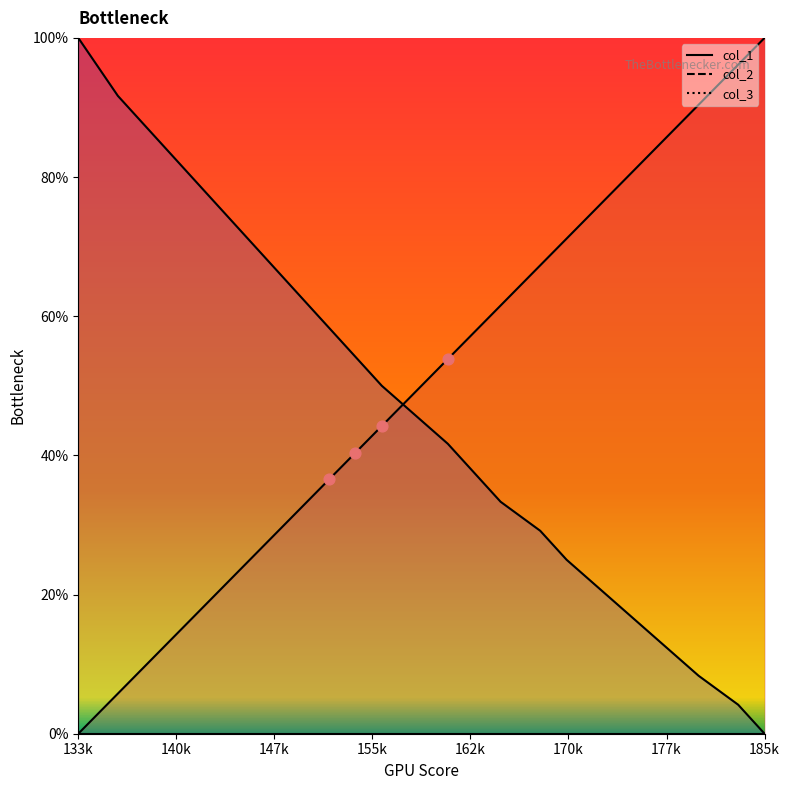

Which series has the largest total across all categories?

col_2